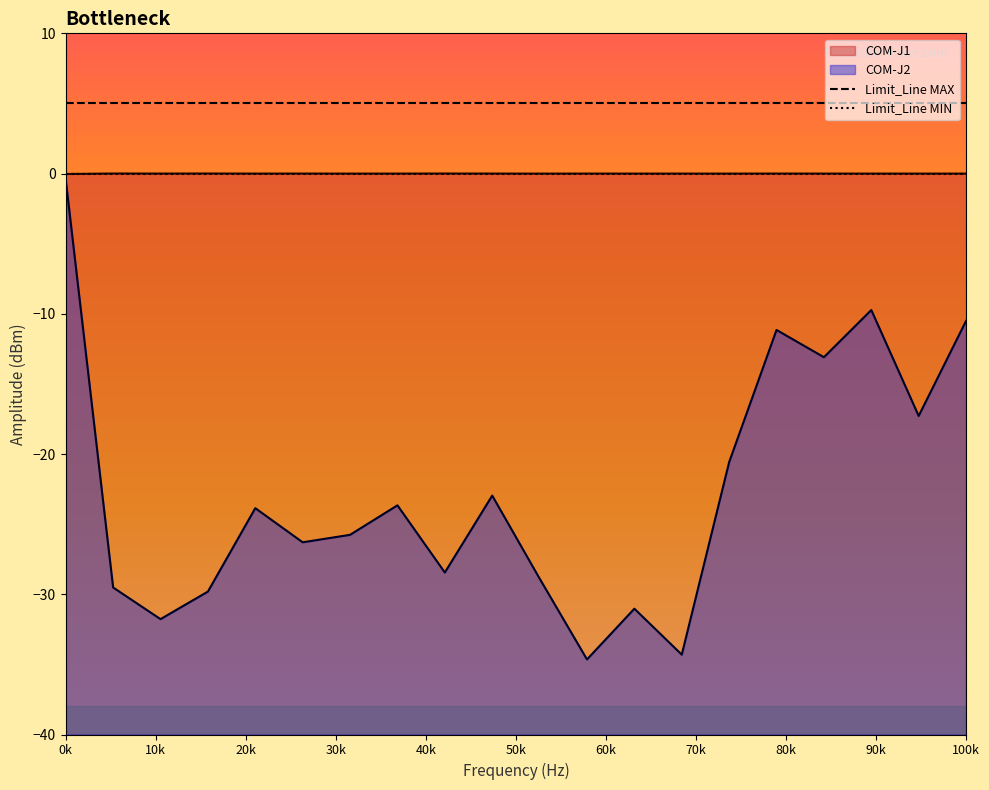

How many data points does each series have?

20